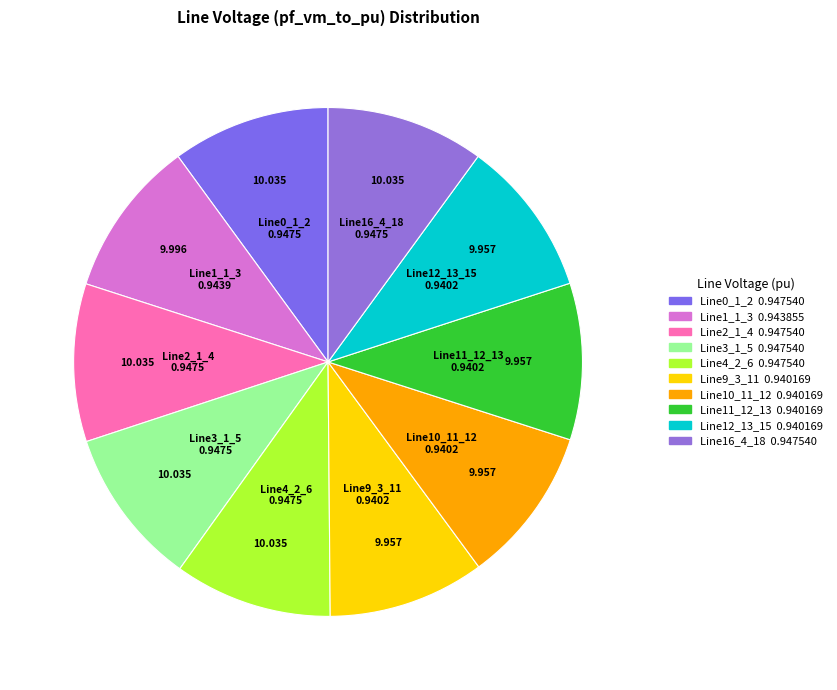

Is there a majority slice in this chart?

No